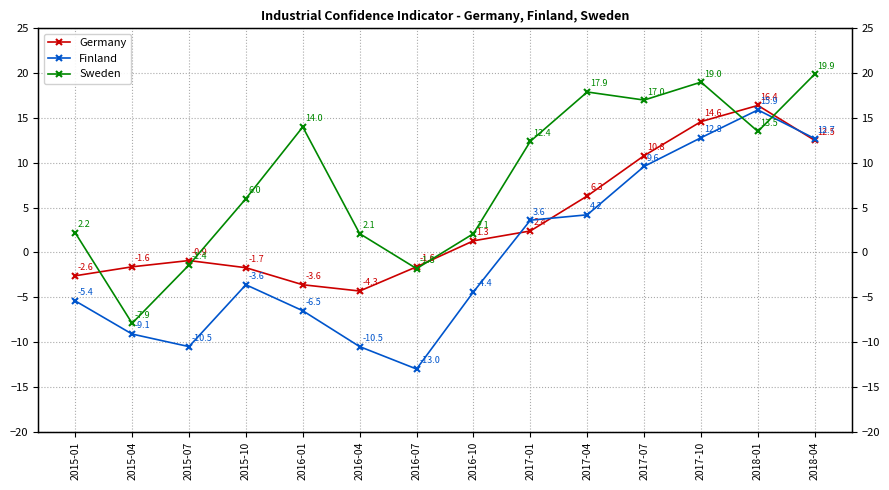

In Sweden, how many points are higher than both neighbors (excluding endpoints)?

3